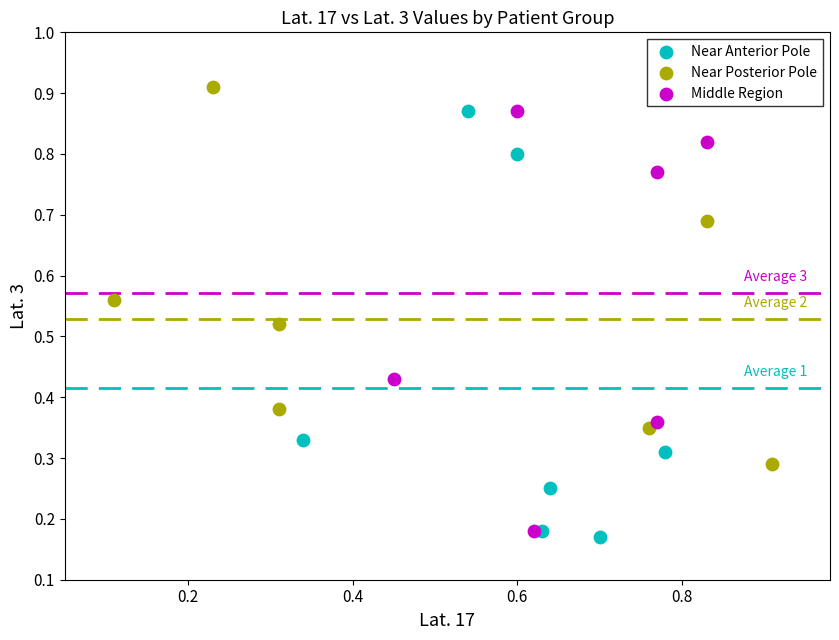

Which series contains the highest Y value?

Near Posterior Pole